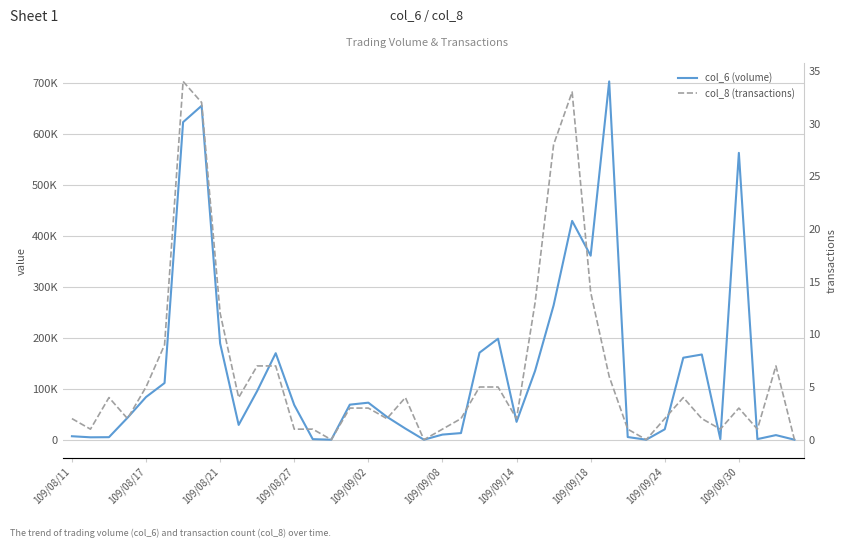

Is it true that col_6 (volume) equals 1797 at 38?

False